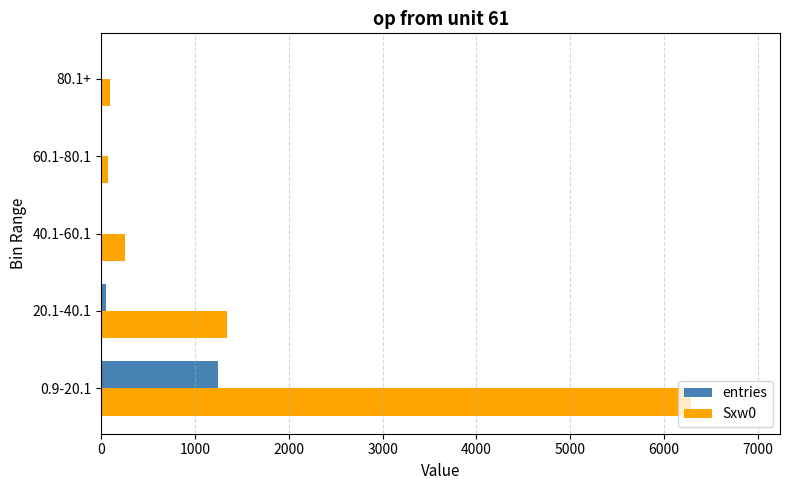

Which series has the largest total across all categories?

Sxw0